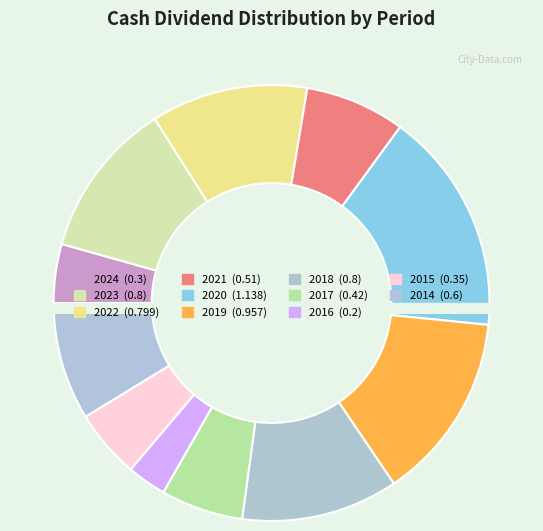

To the nearest percent, what is the difference between the 2023 and 2016 slice percentages?

9%